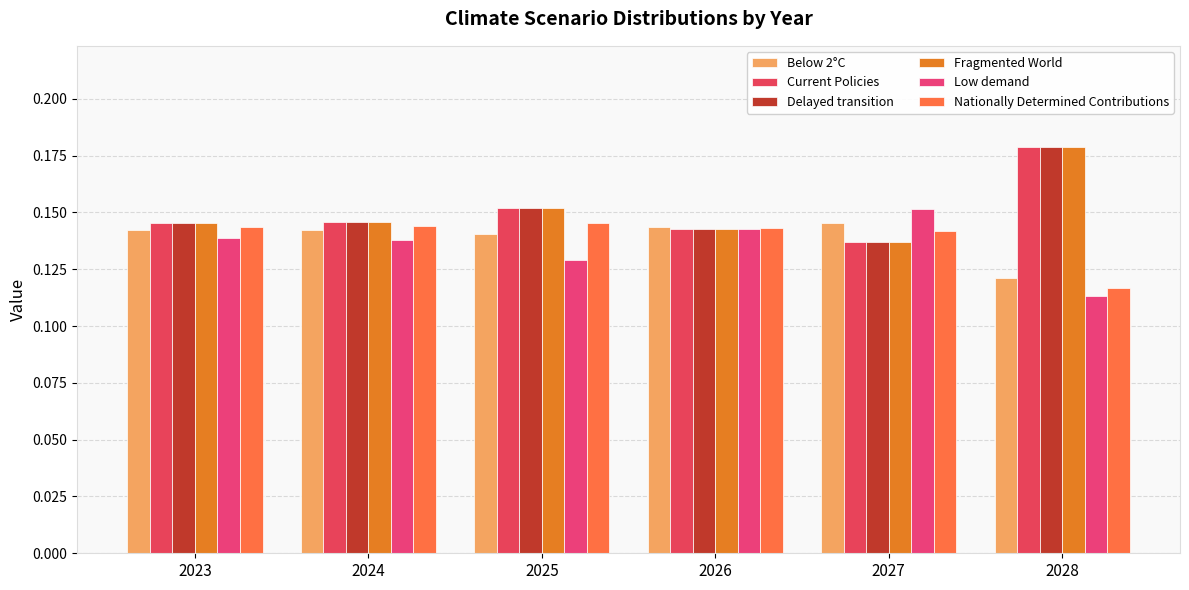

What are all the series names shown in the legend?

Below 2°C, Current Policies, Delayed transition, Fragmented World, Low demand, Nationally Determined Contributions